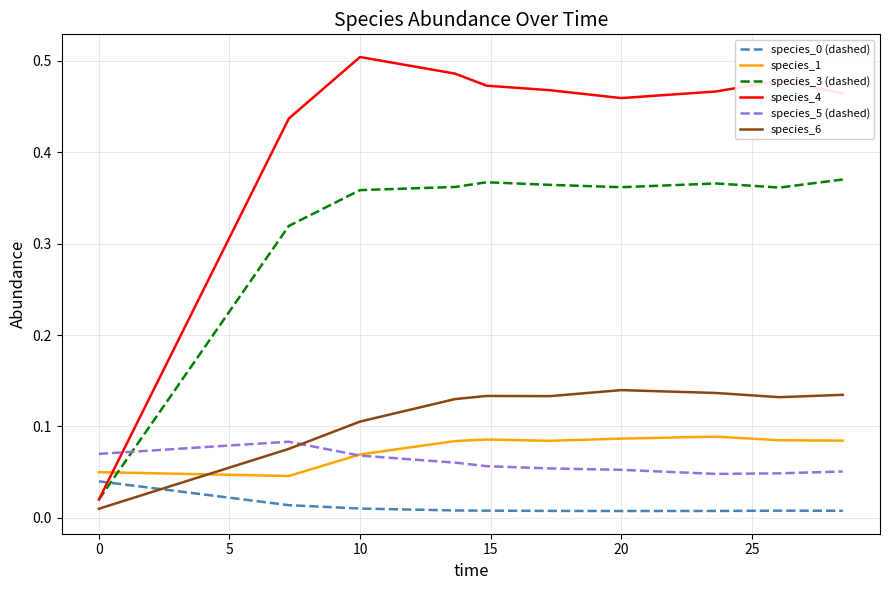

How many times do species_0 (dashed) and species_6 cross each other?

1